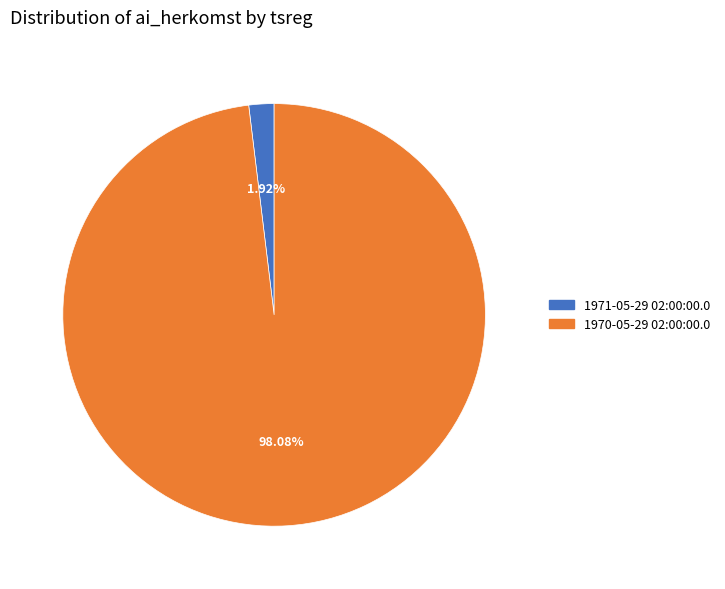

What percentage do 1970-05-29 02:00:00.0 and 1971-05-29 02:00:00.0 together represent?

100.0%